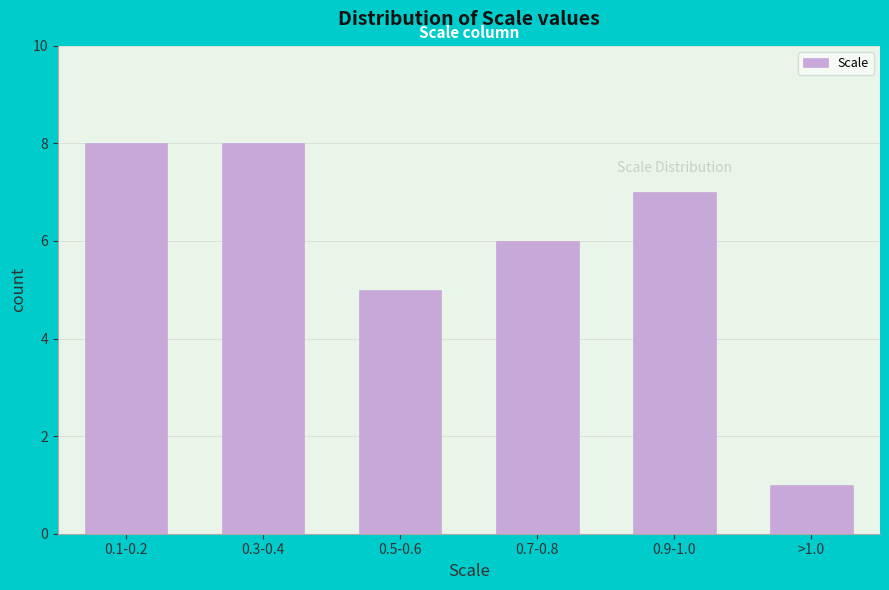

Reading left to right, what are all the values shown in this chart?

0.1-0.2=8	0.3-0.4=8	0.5-0.6=5	0.7-0.8=6	0.9-1.0=7	>1.0=1